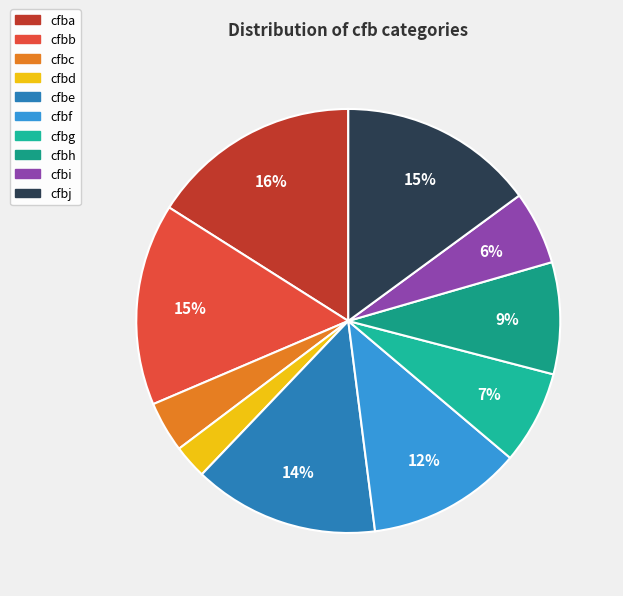

Is it true that cfbj is 27% of the pie?

False